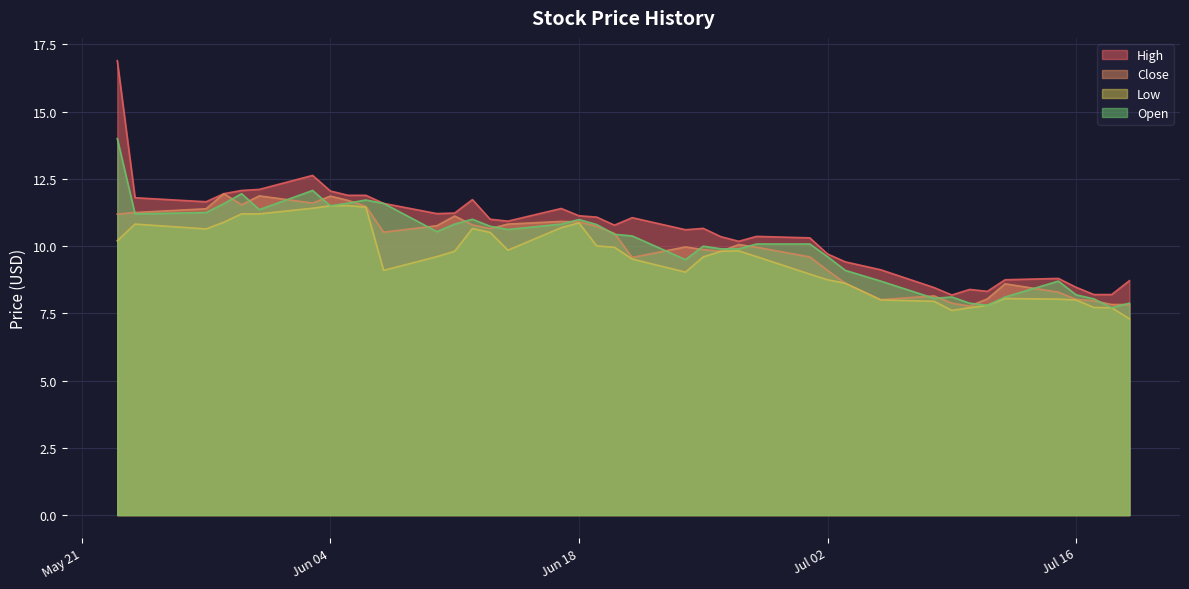

What is the label of the 38th point from the right?

2019-05-28